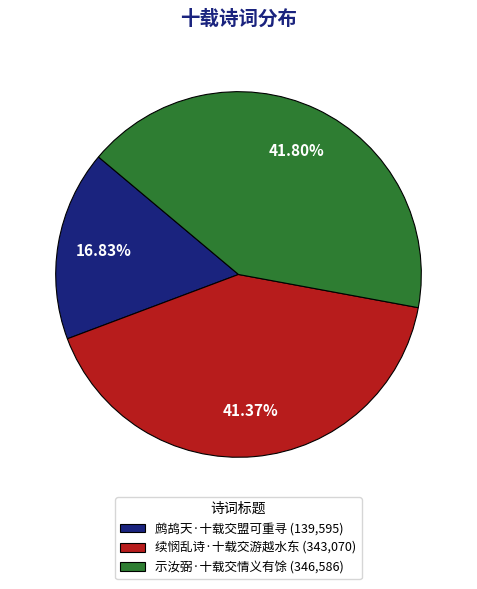

Approximately how many times larger is the value at 鹧鸪天·十载交盟可重寻 (139,595) compared to 示汝弼·十载交情义有馀 (346,586)?

0.4